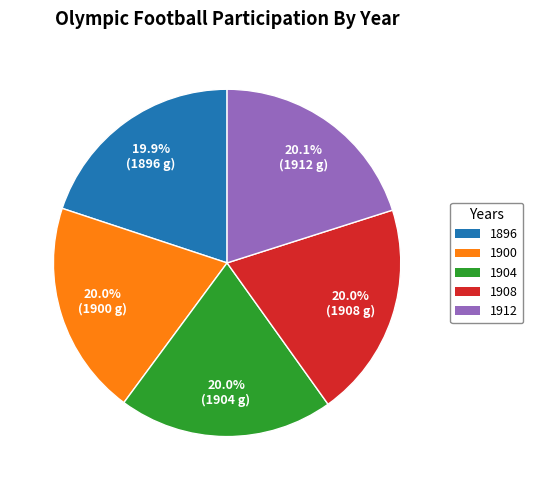

Is it true that 1908 is 20% of the pie?

True